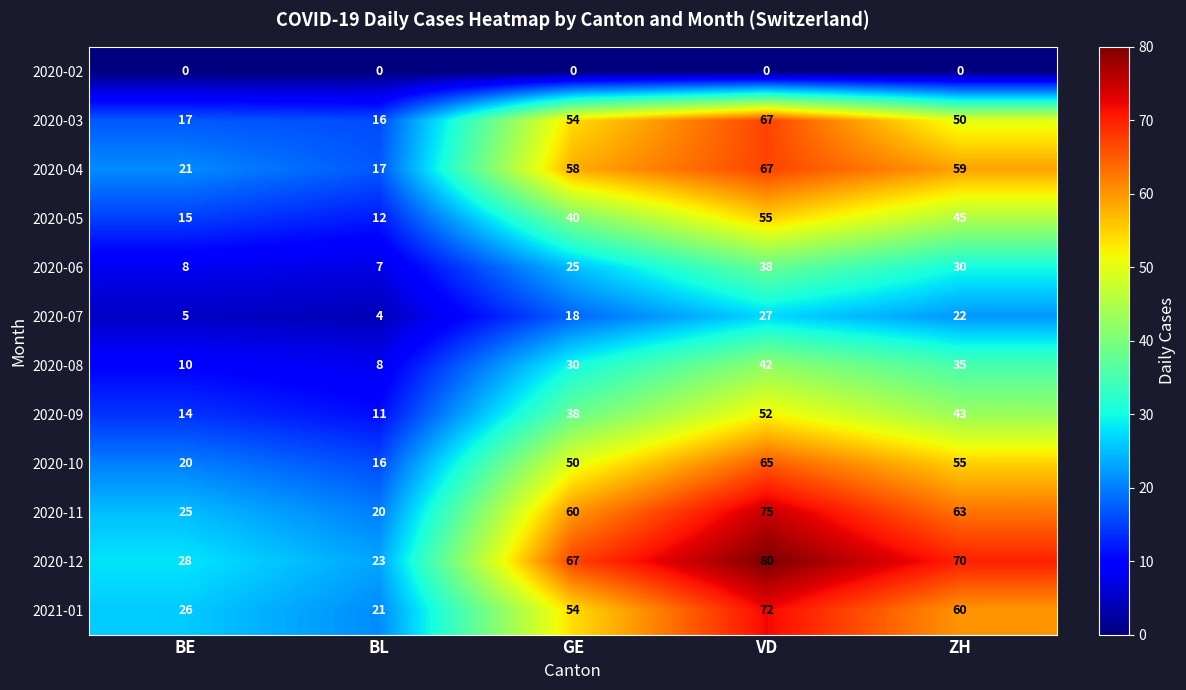

What is the difference between the maximum and minimum values in the 2020-11 series?

55